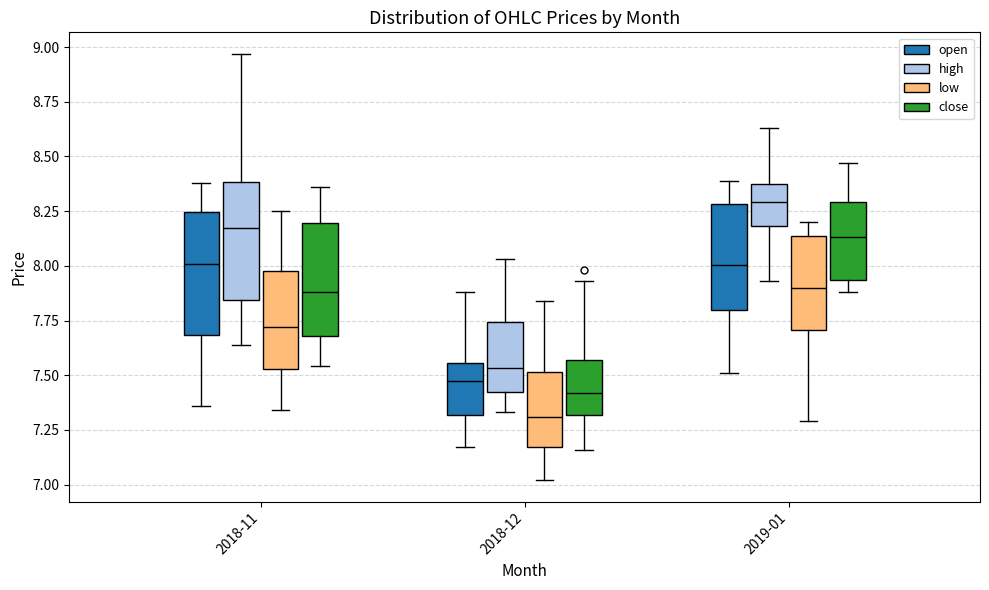

Where does the lower whisker of the box for 2018-11 (low) end on the y-axis? The values are not printed on the chart, so give them approximately, as read against the axis.

7.35